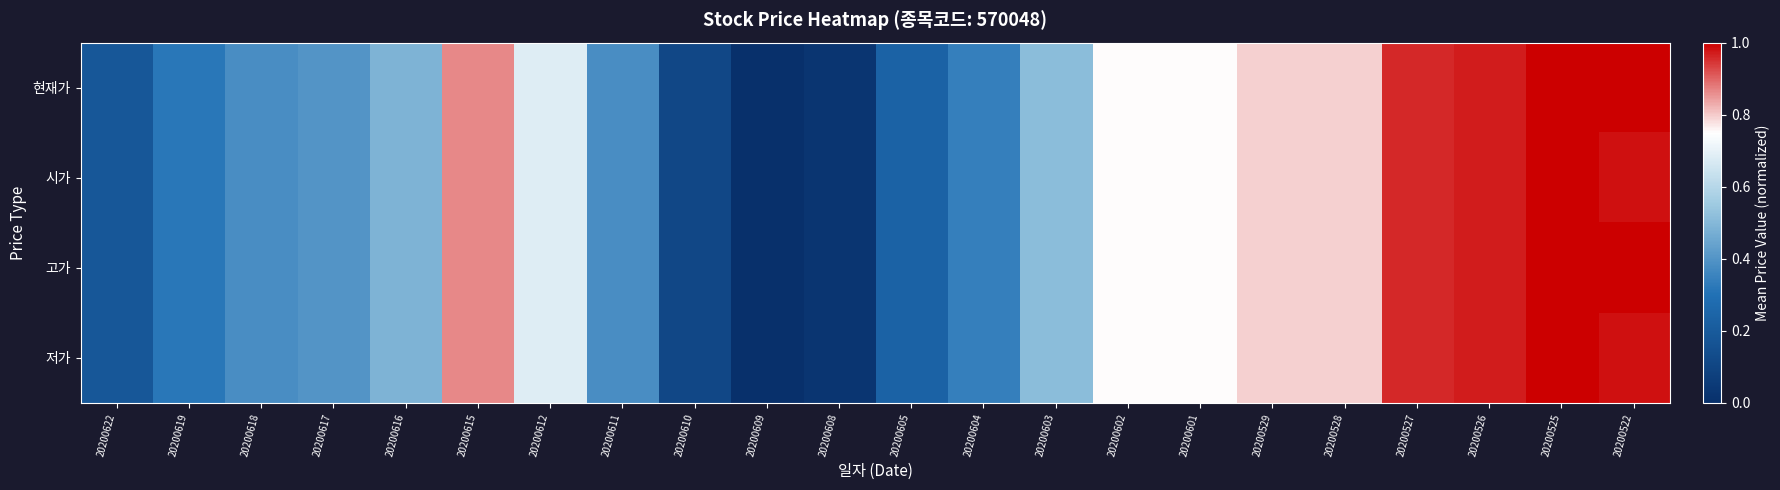

Which category has the lowest value across all series?

20200609